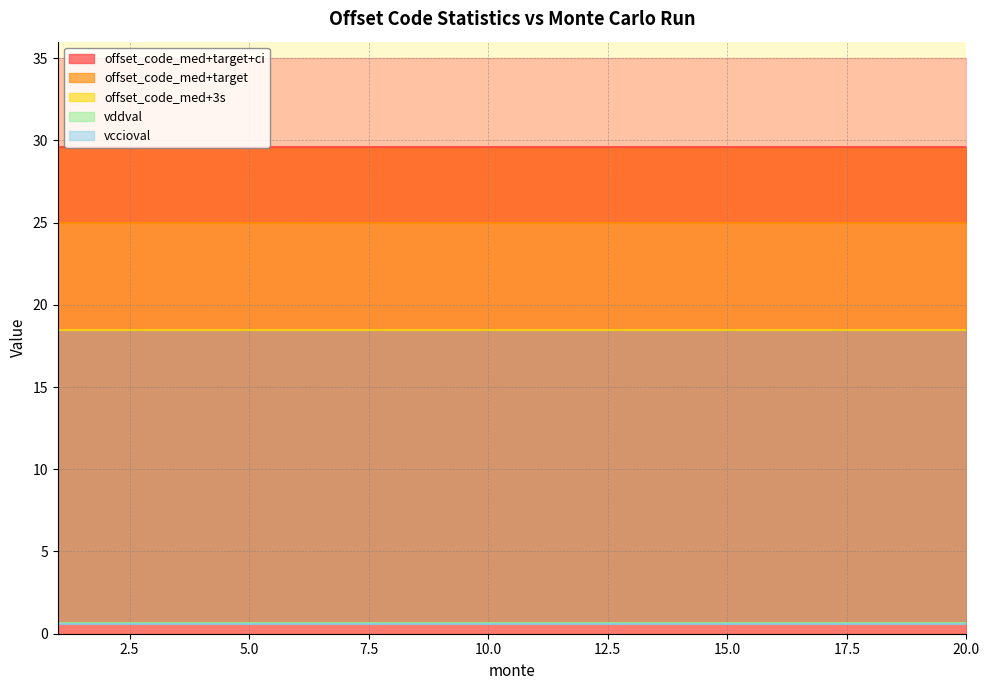

Which series has the largest total across all categories?

offset_code_med+target+ci